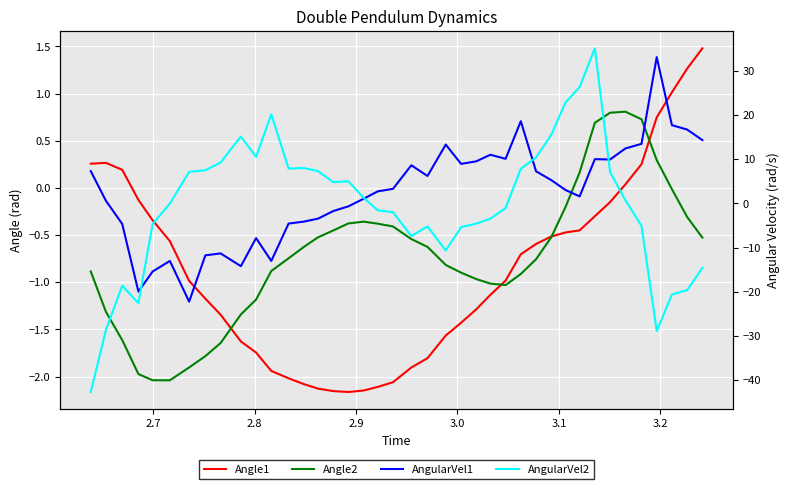

At how many categories does at least one series exceed -38?

40